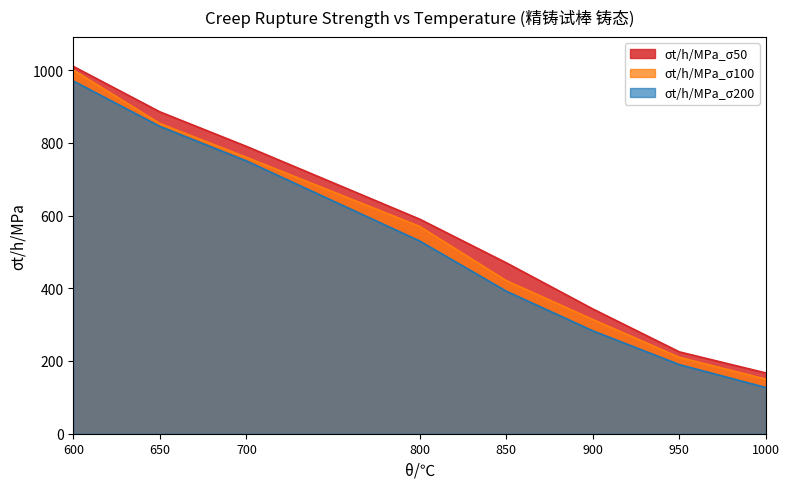

What is the greatest value displayed?

1010